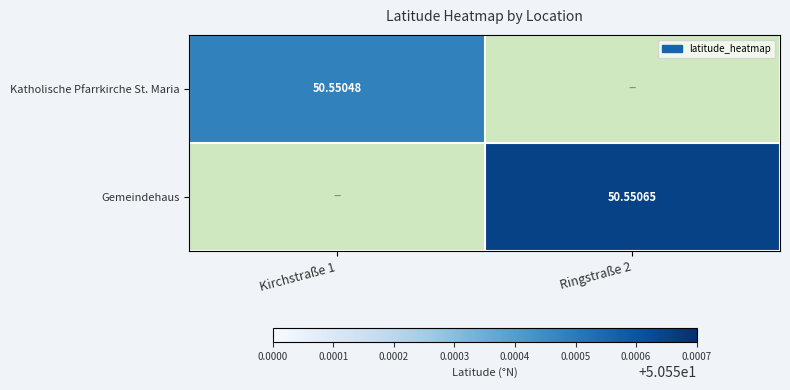

How many values in the Gemeindehaus series exceed 50?

1